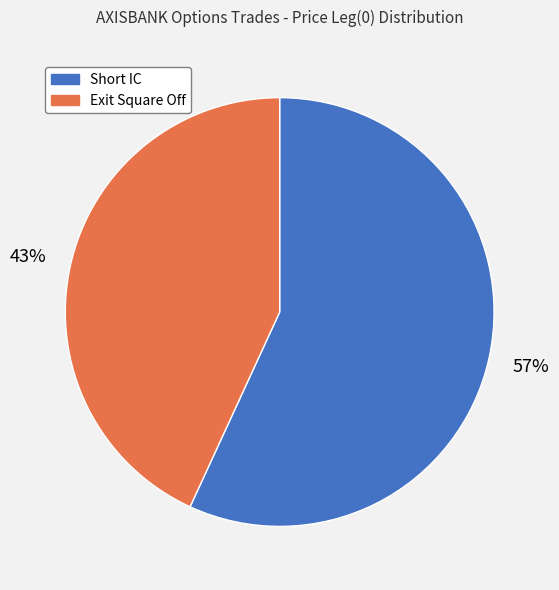

True or false: Exit Square Off accounts for 43% of the total.

True